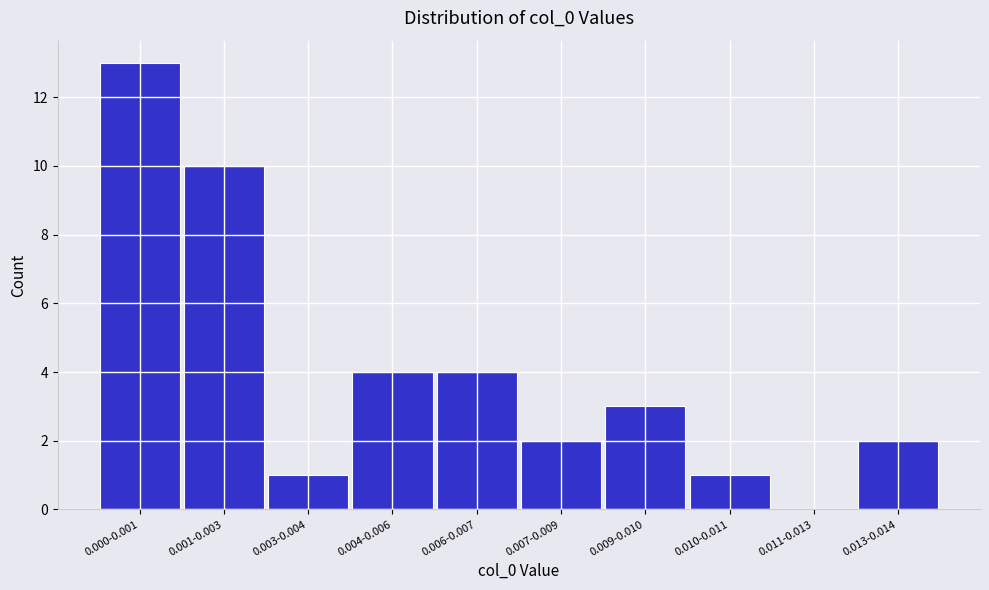

Reading right to left, extract all data points from this chart.

0.013-0.014=2	0.011-0.013=0	0.010-0.011=1	0.009-0.010=3	0.007-0.009=2	0.006-0.007=4	0.004-0.006=4	0.003-0.004=1	0.001-0.003=10	0.000-0.001=13